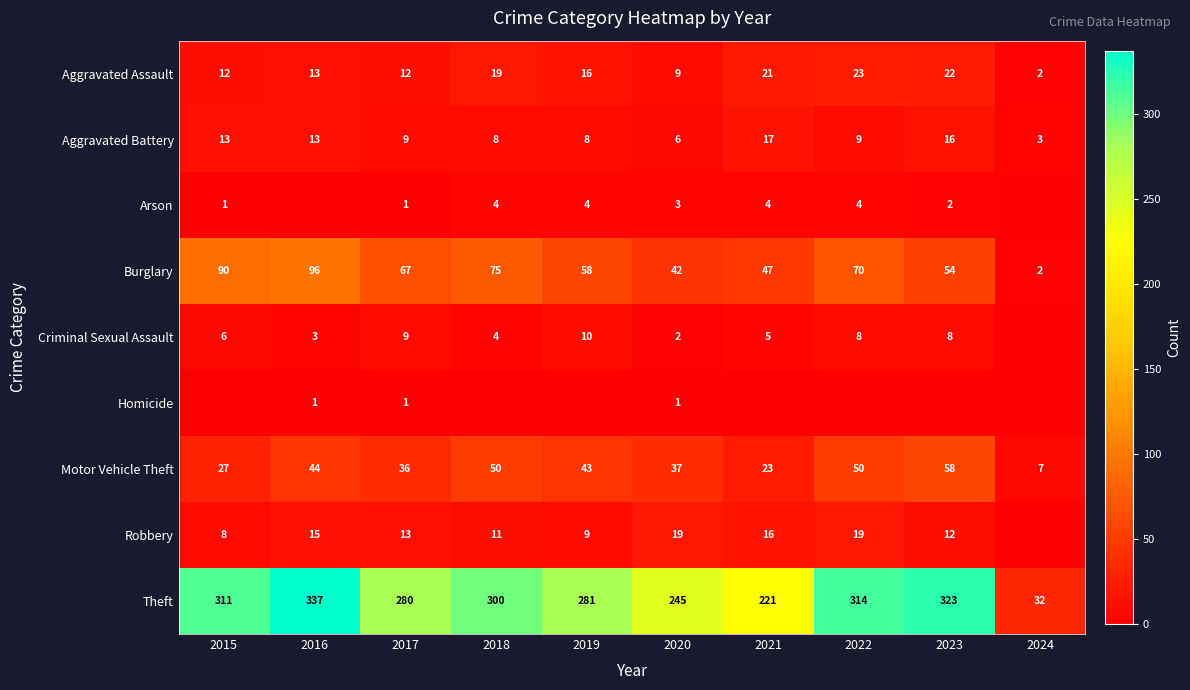

Where is Burglary nearest to the value 49?

2021